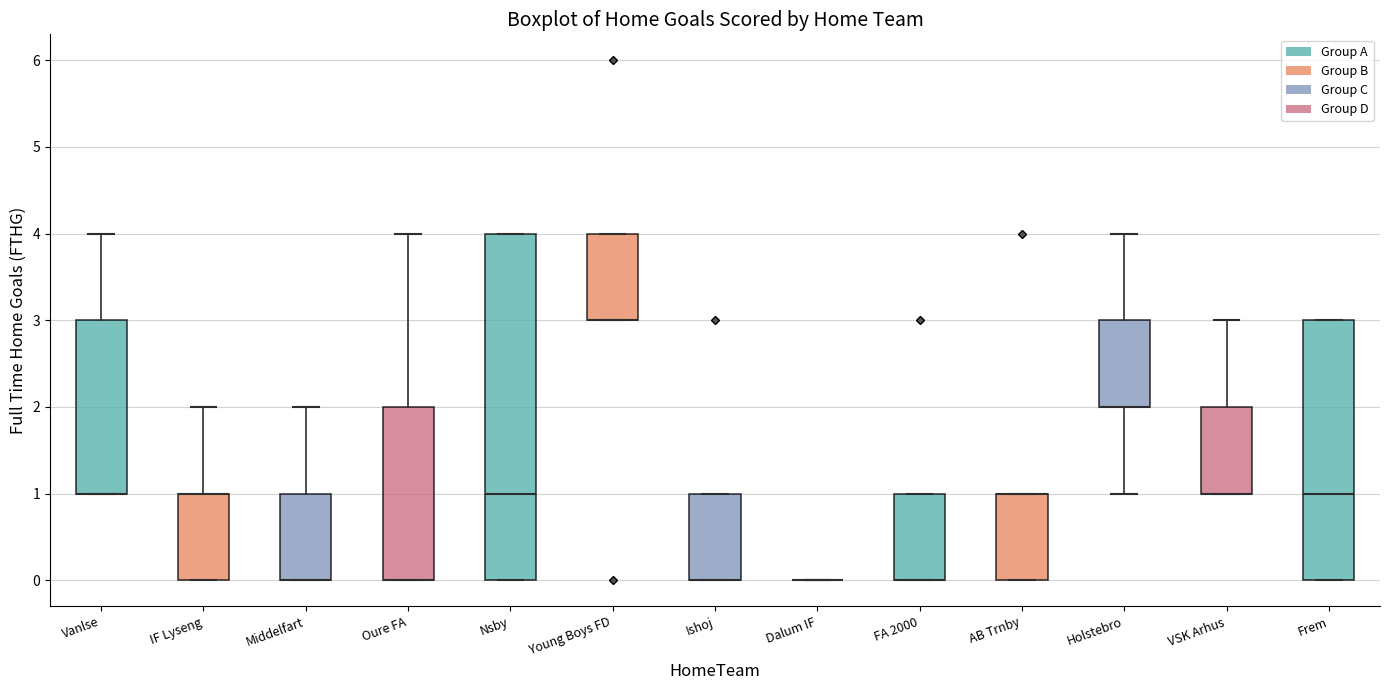

Reading left to right, transcribe this box plot: for each box, give where its median line is, the range the box spans, and where its two whiskers end, as read against the y-axis. The values are not printed on the chart, so give them approximately, as read against the axis.

Vanlse: median 1 (drawn on the box's lower edge), box 1 to 3, whiskers 1 to 4
IF Lyseng: median 1 (drawn on the box's upper edge), box 0 to 1, whiskers 0 to 2
Middelfart: median 0 (drawn on the box's lower edge), box 0 to 1, whiskers 0 to 2
Oure FA: median 0 (drawn on the box's lower edge), box 0 to 2, whiskers 0 to 4
Nsby: median 1, box 0 to 4, whiskers 0 to 4
Young Boys FD: median 3 (drawn on the box's lower edge), box 3 to 4, whiskers 3 to 4
Ishoj: median 0 (drawn on the box's lower edge), box 0 to 1, whiskers 0 to 1
Dalum IF: box collapsed to a line at 0, whiskers 0 to 0
FA 2000: median 0 (drawn on the box's lower edge), box 0 to 1, whiskers 0 to 1
AB Trnby: median 1 (drawn on the box's upper edge), box 0 to 1, whiskers 0 to 1
Holstebro: median 2 (drawn on the box's lower edge), box 2 to 3, whiskers 1 to 4
VSK Arhus: median 1 (drawn on the box's lower edge), box 1 to 2, whiskers 1 to 3
Frem: median 1, box 0 to 3, whiskers 0 to 3